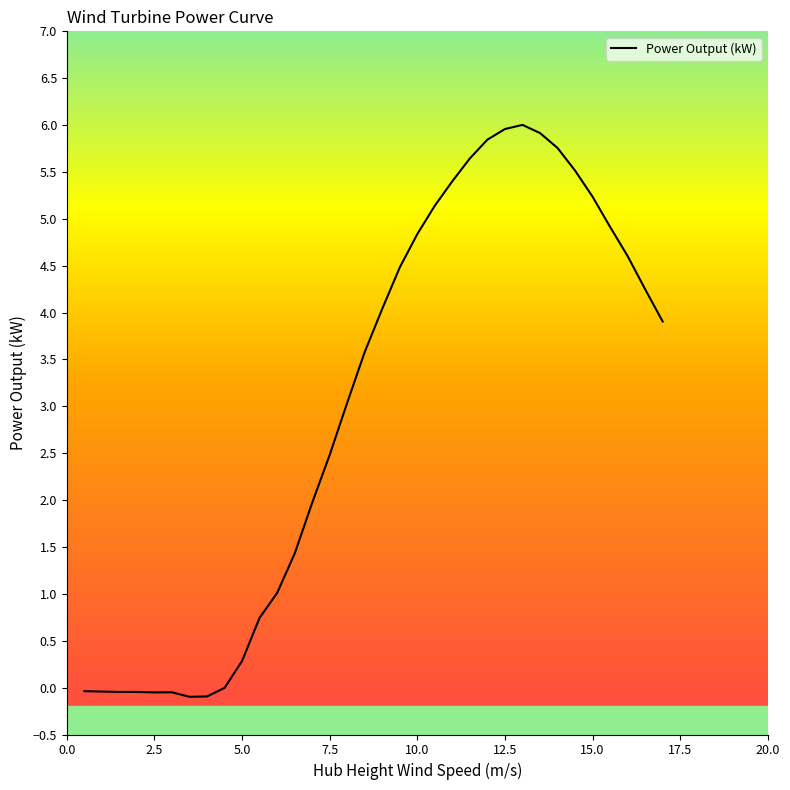

What is the difference between the maximum and minimum values?

6.1